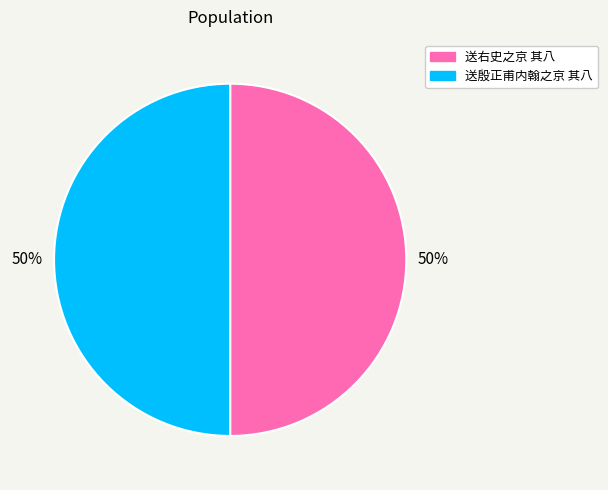

Combined, do 送右史之京 其八 and 送殷正甫内翰之京 其八 account for over 50%?

Yes